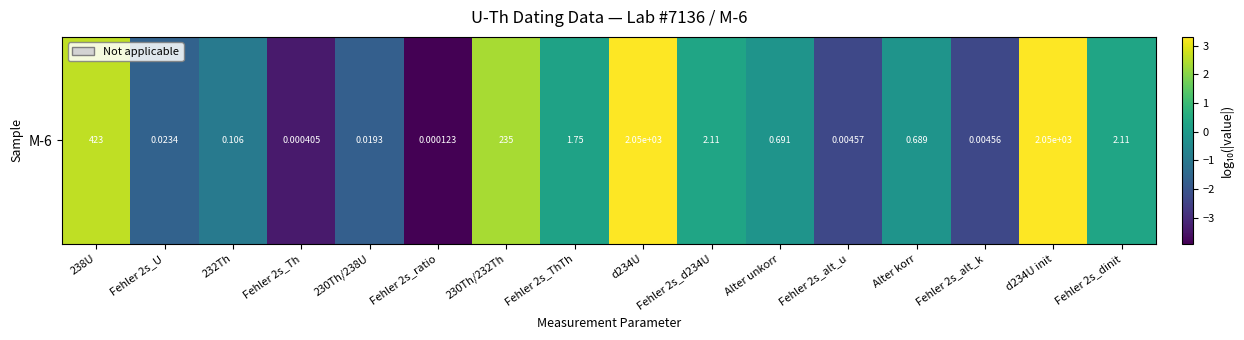

What is the change in value from 230Th/238U to Fehler 2s_ratio?

-2.2